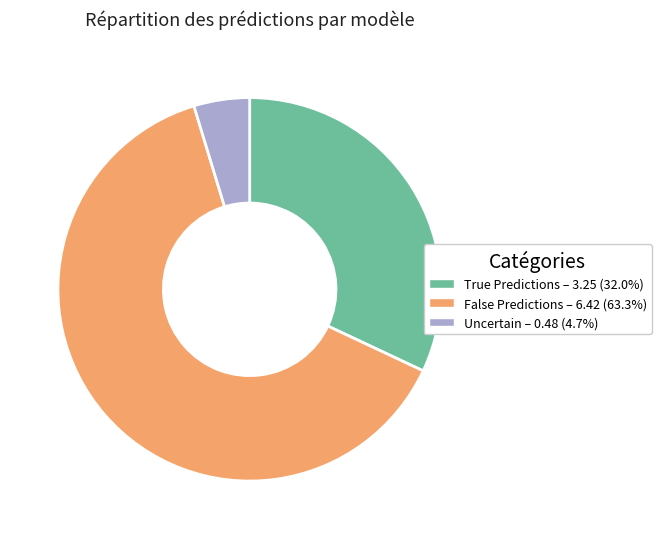

Does any single category account for the majority?

Yes